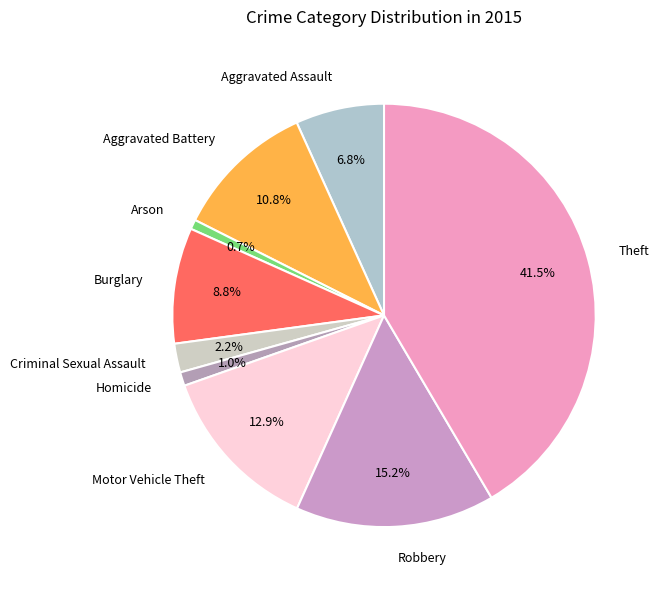

Does Aggravated Assault represent more than half of the total?

No